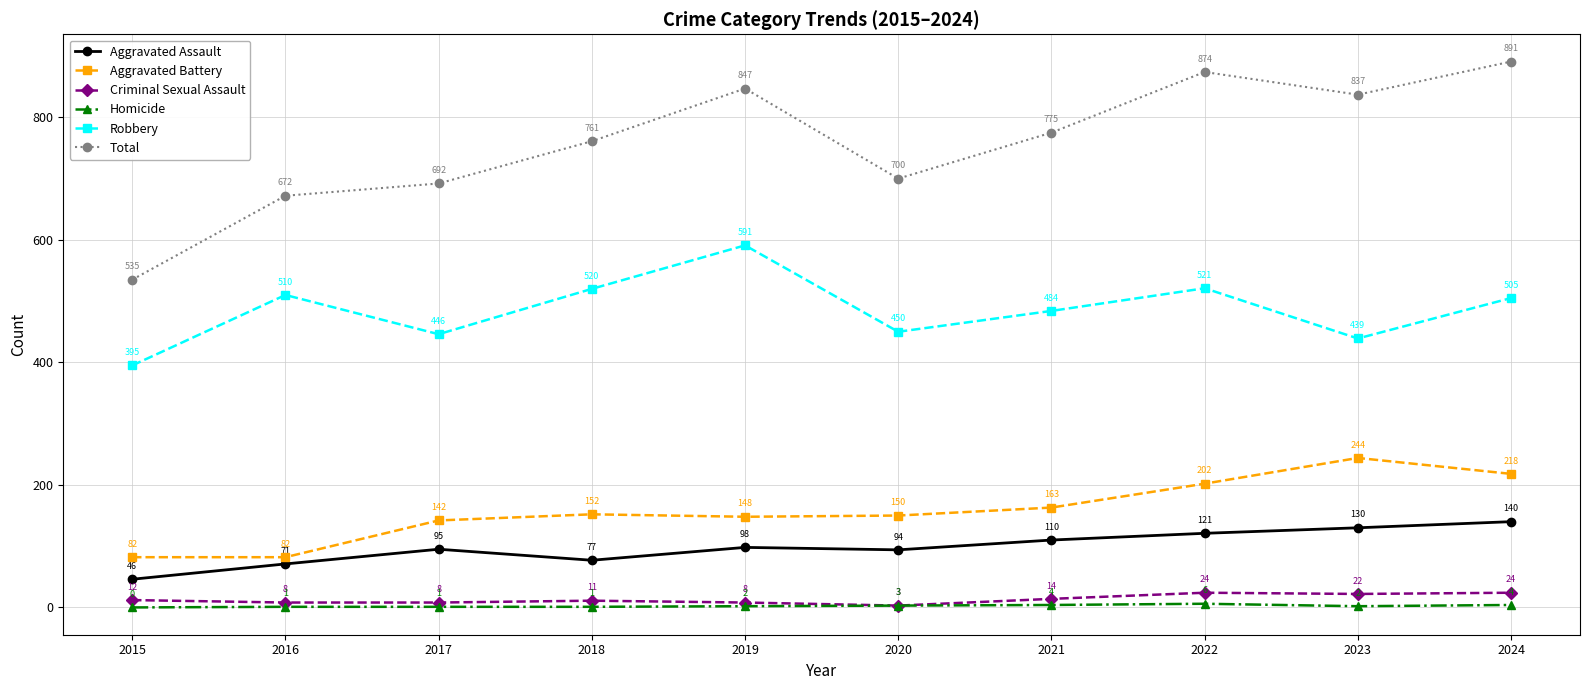

True or false: Aggravated Assault and Robbery cross at least once.

False